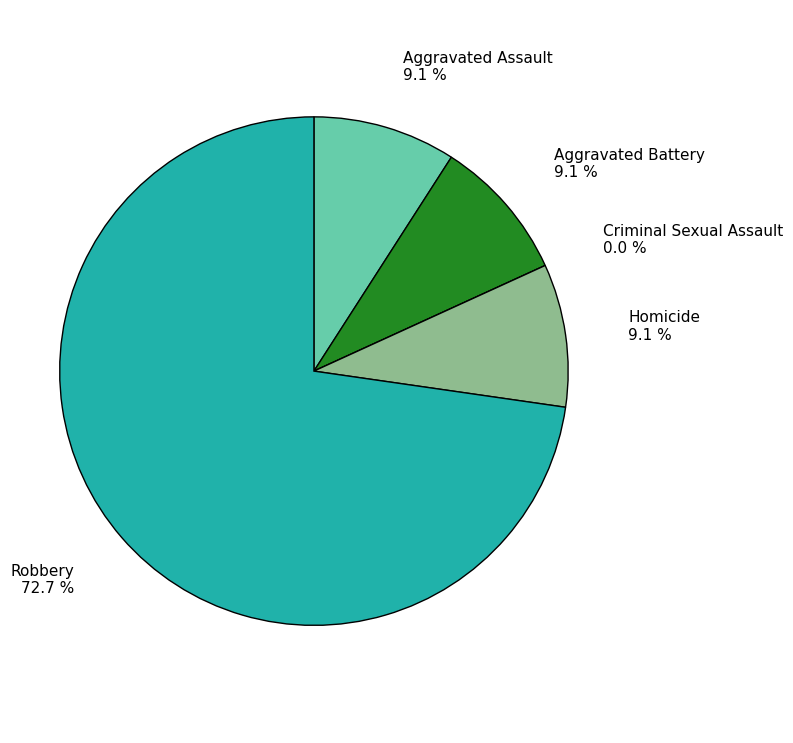

What is the ratio of the value at Homicide to the value at Aggravated Assault?

1.0